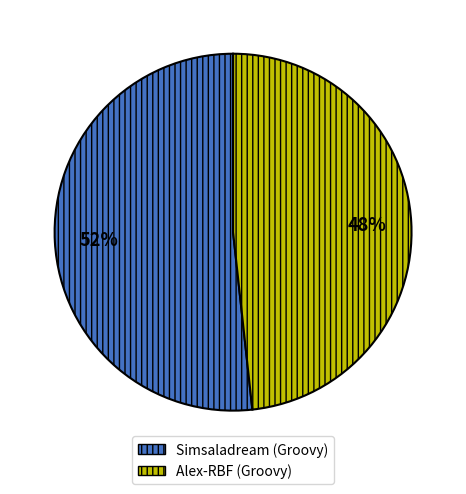

Does any single category account for the majority?

Yes